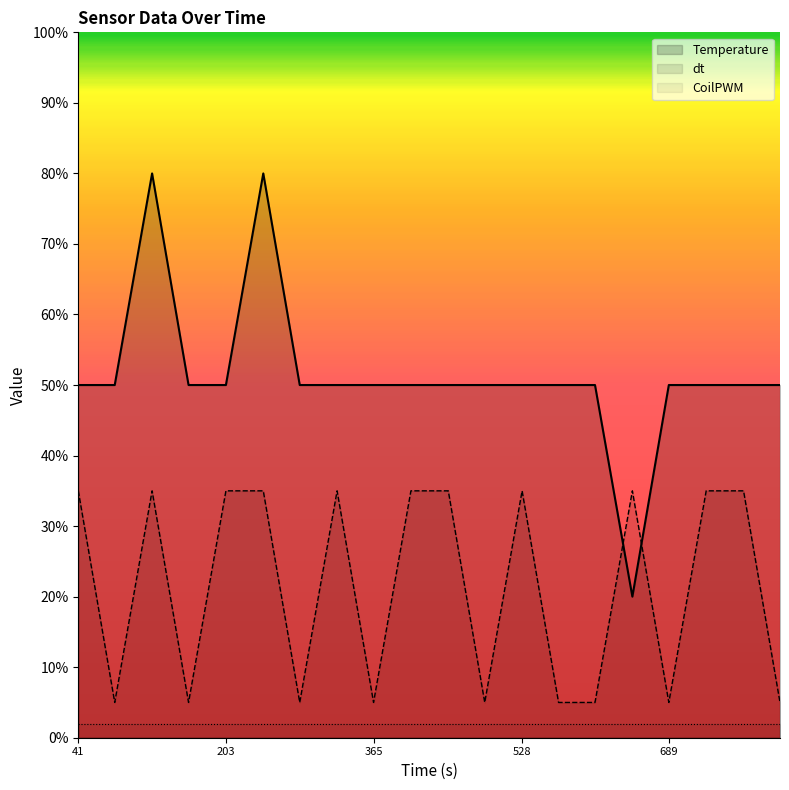

List the series in order of their peak value, highest first.

Temperature, dt, CoilPWM